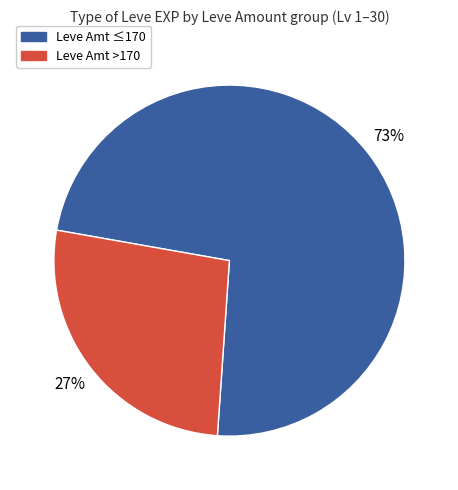

Which slice is the largest?

Leve Amt ≤170